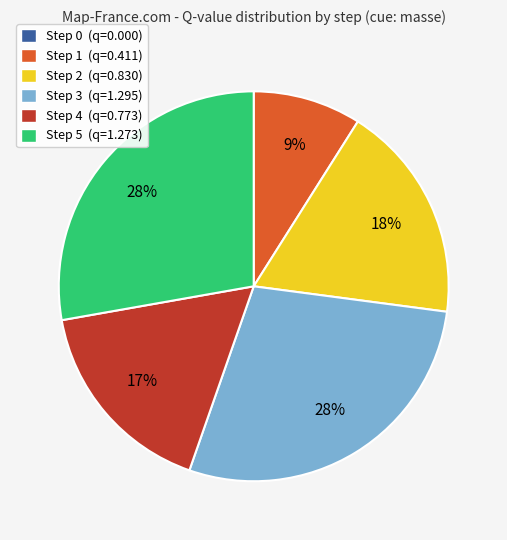

Is Step 4 the majority of the pie?

No